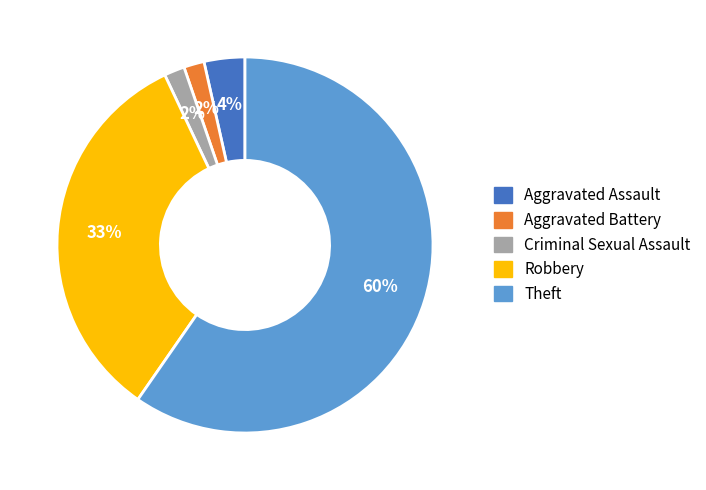

Which slice is the largest?

Theft